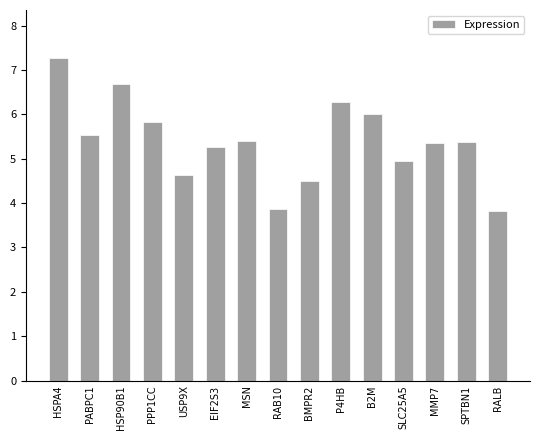

How many bars are there in total?

15